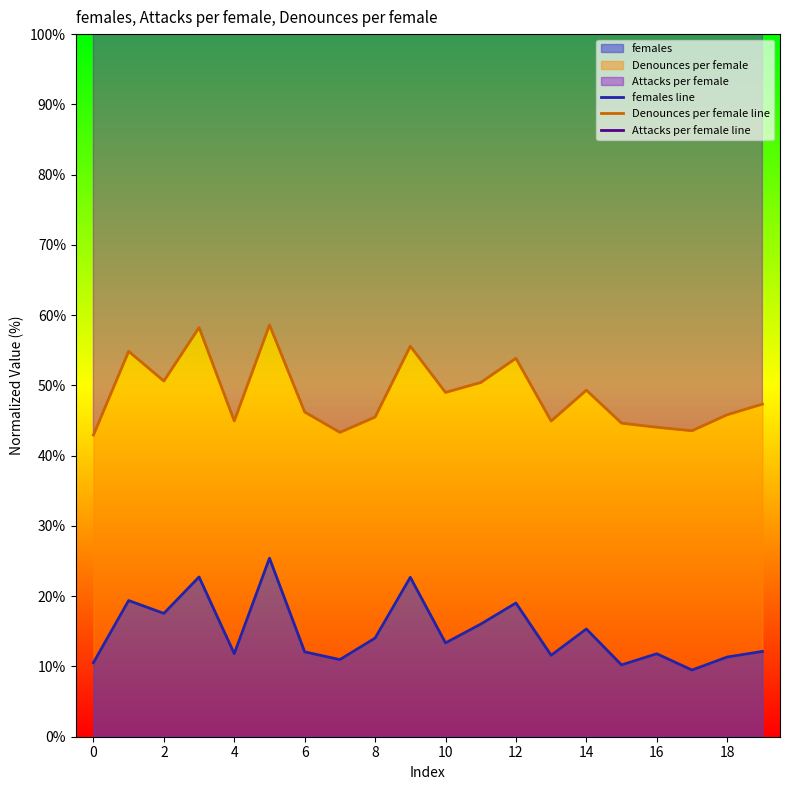

What is the highest value of the females series?

25.4